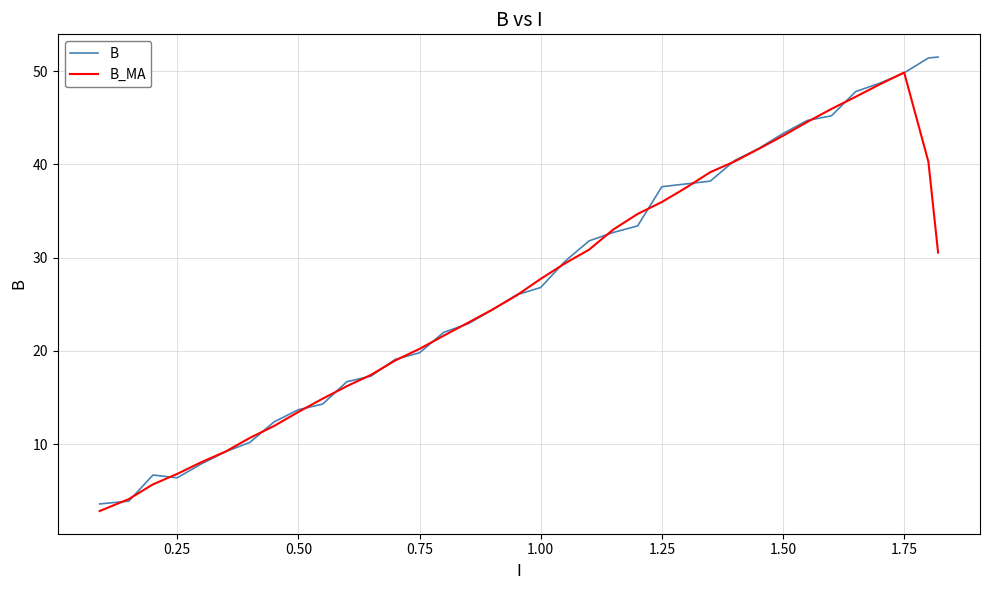

What is the lowest value of the B_MA series?

2.8